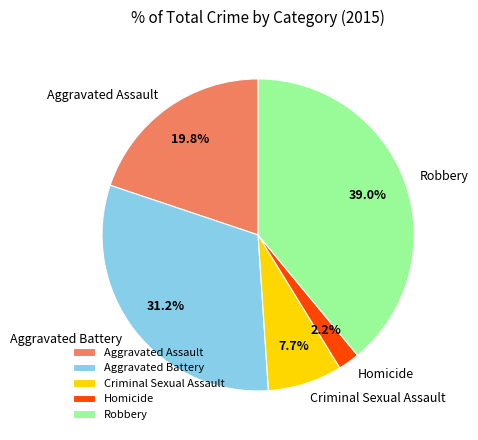

How many slices are in this pie chart?

5